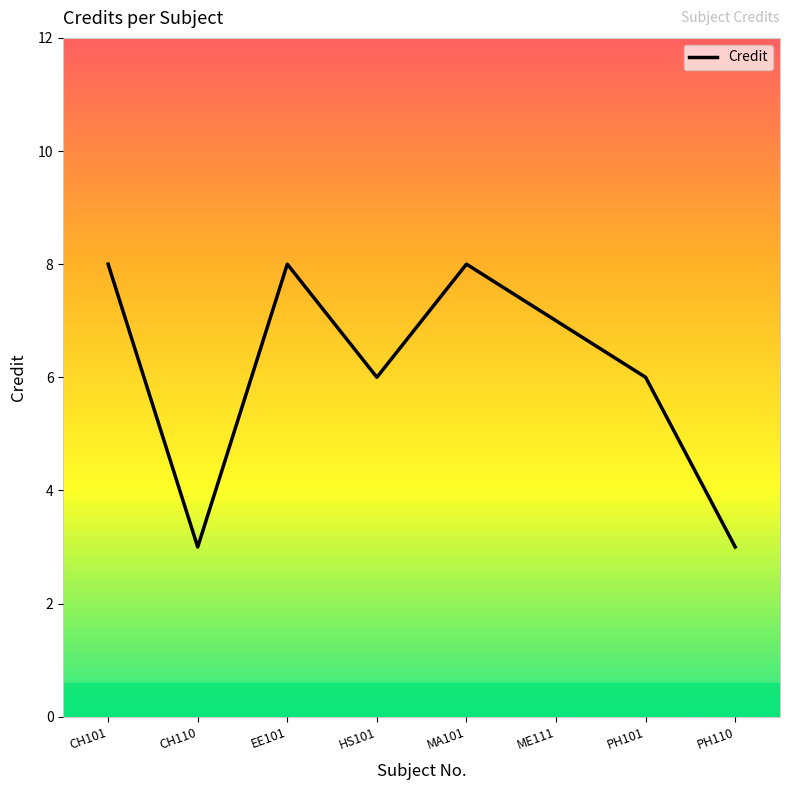

What is the maximum value shown in the chart?

8